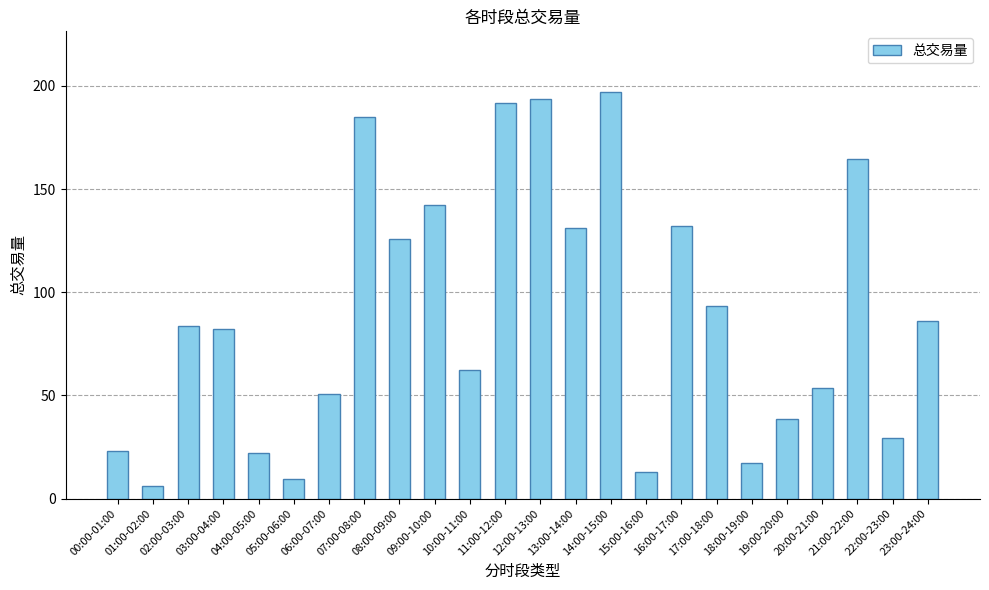

At which category does the chart reach its minimum across all series?

01:00-02:00